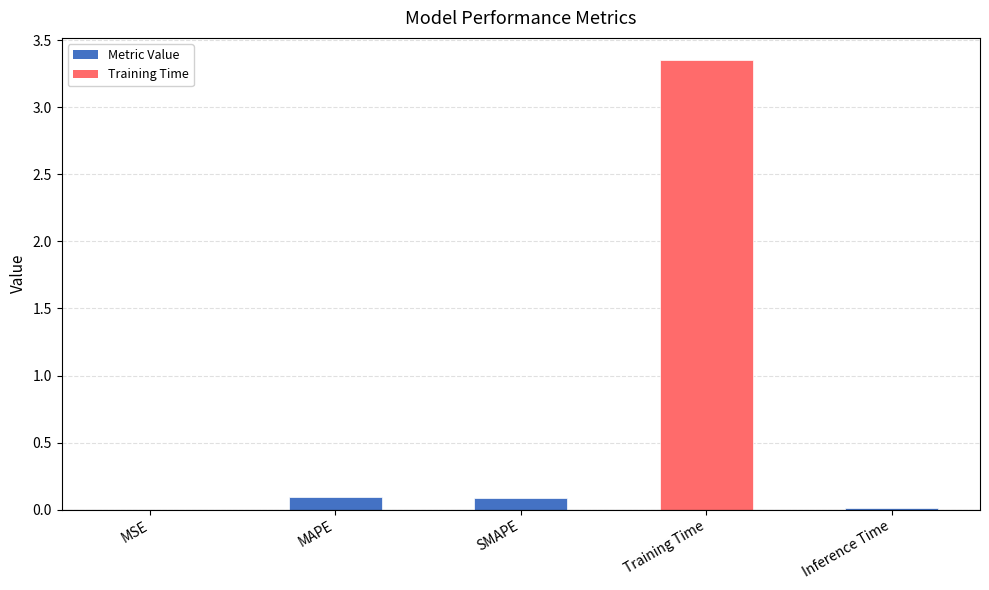

The chart shows a value of 0.0 at Inference Time. True or false?

True